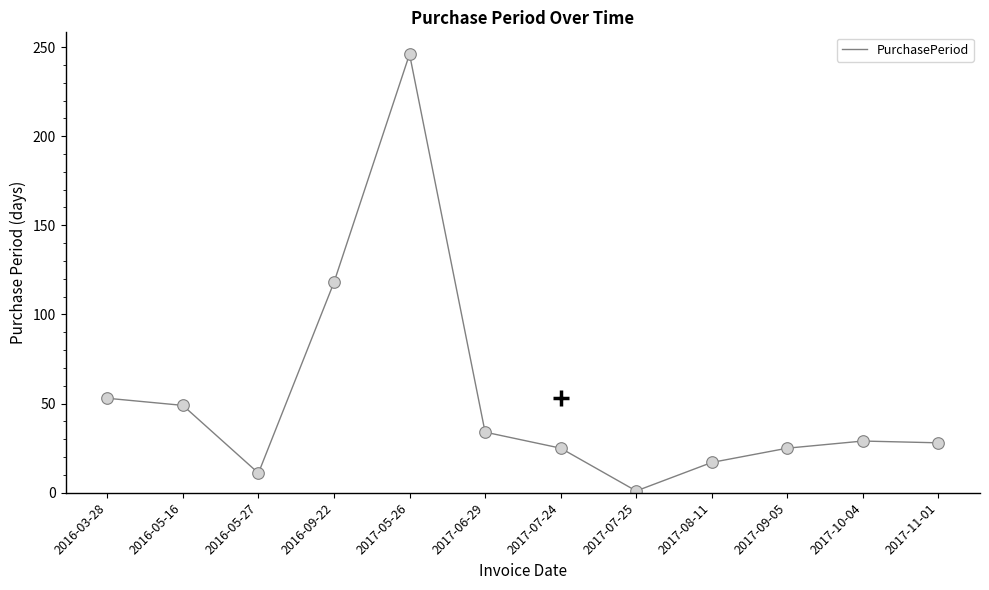

Which has a higher value, 2017-10-04 or 2017-08-11?

2017-10-04